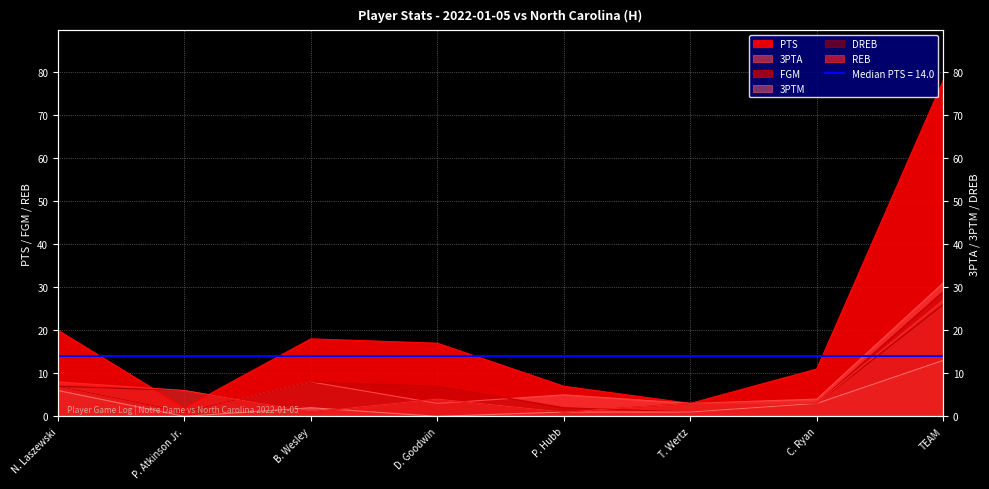

True or false: REB has more than 0 interior local peaks.

True